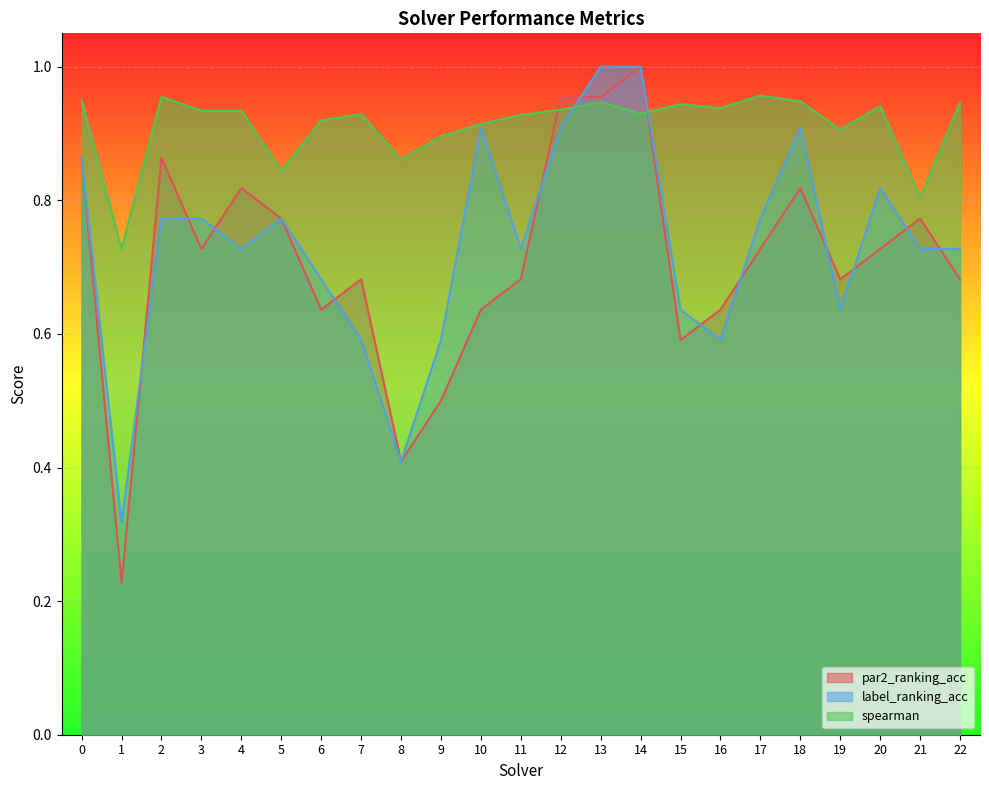

The value of label_ranking_acc at 16 is 0.3. True or false?

False